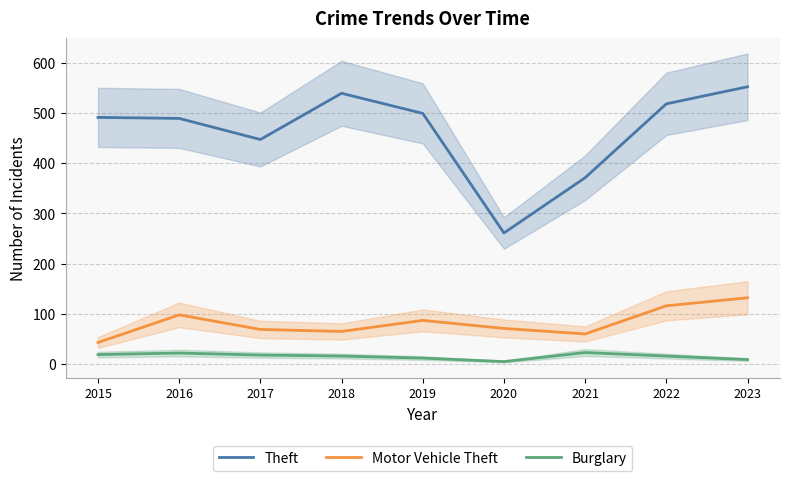

How many lines are shown in the chart?

3